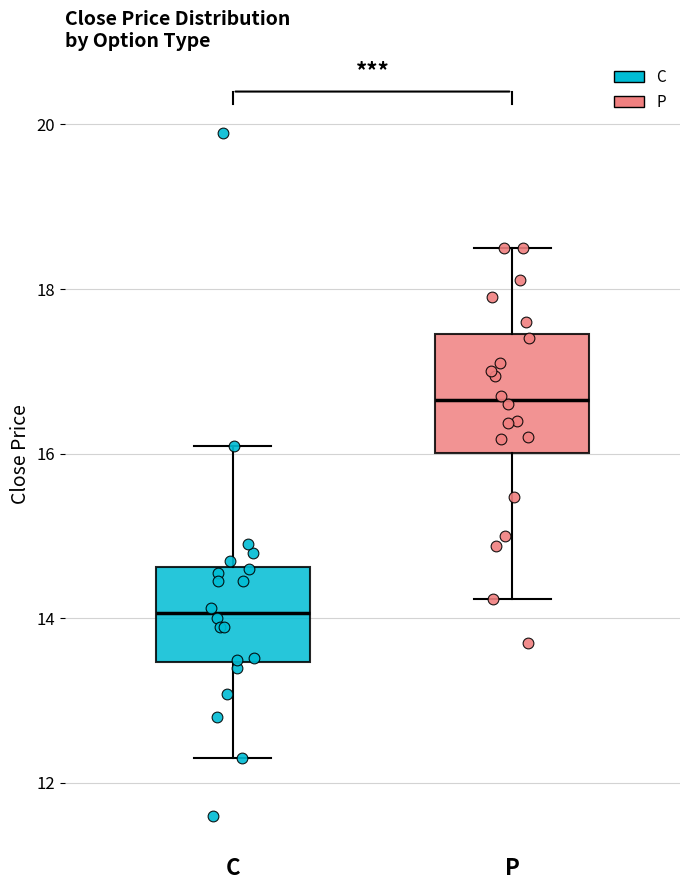

Reading left to right, read every box against the y-axis: the position of its median line, the range the box covers, and the ends of its whiskers. The values are not printed on the chart, so give them approximately, as read against the axis.

C: median 14.0, box 13.4 to 14.6, whiskers 12.4 to 16.2
P: median 16.6, box 16.0 to 17.4, whiskers 14.2 to 18.6